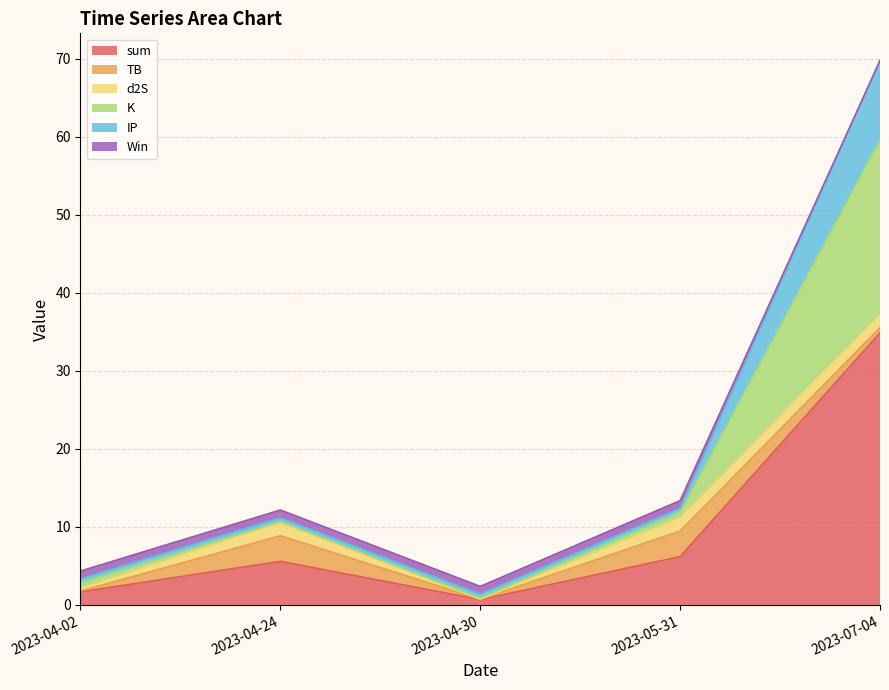

What are all the series names shown in the legend?

sum, TB, d2S, K, IP, Win